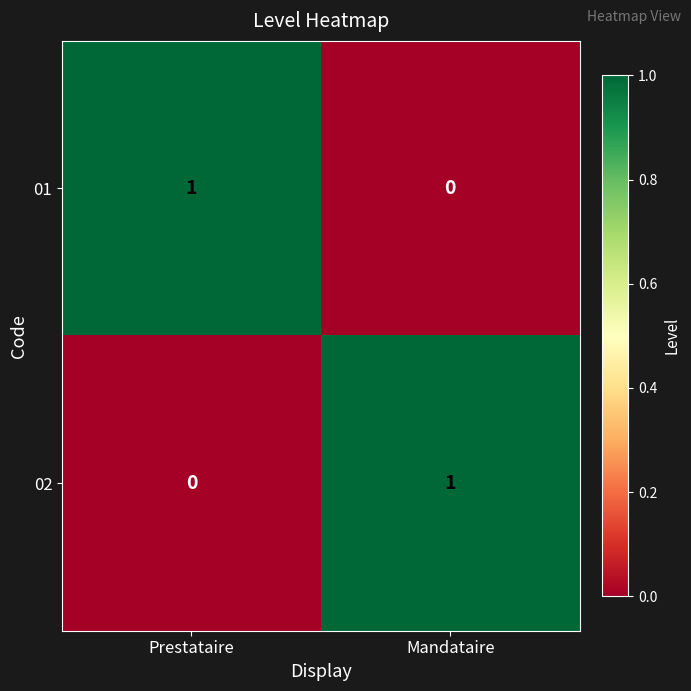

The value of 01 at Mandataire is 1. True or false?

False